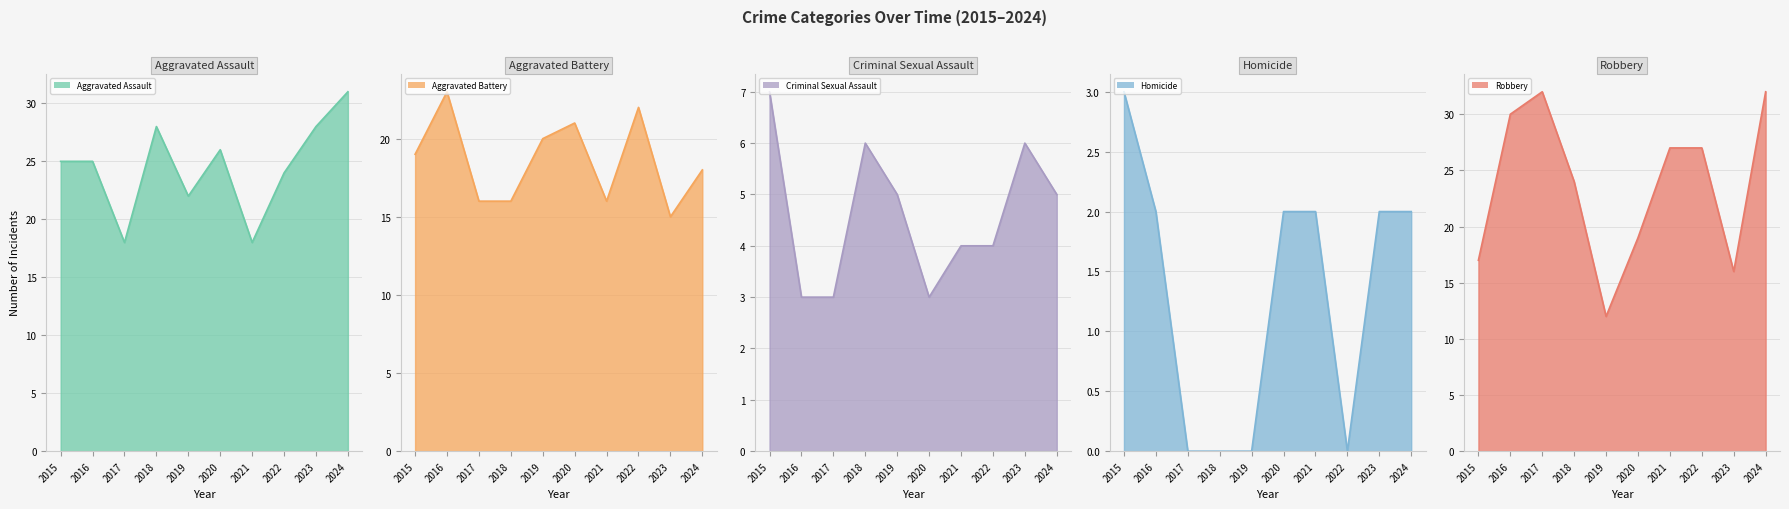

Does the chart have visible grid lines?

Yes